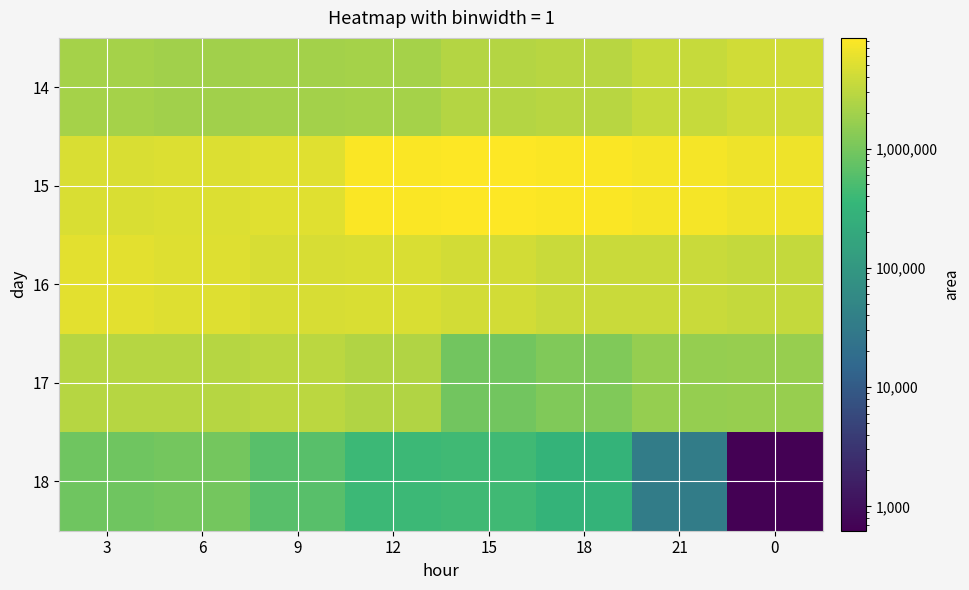

What is the greatest value displayed?

8471250